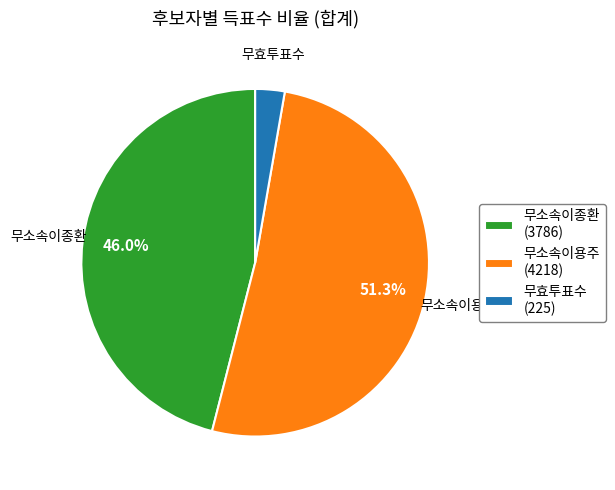

Is the sum of 무소속이용주 (4218) and 무소속이종환 (3786) greater than half?

Yes